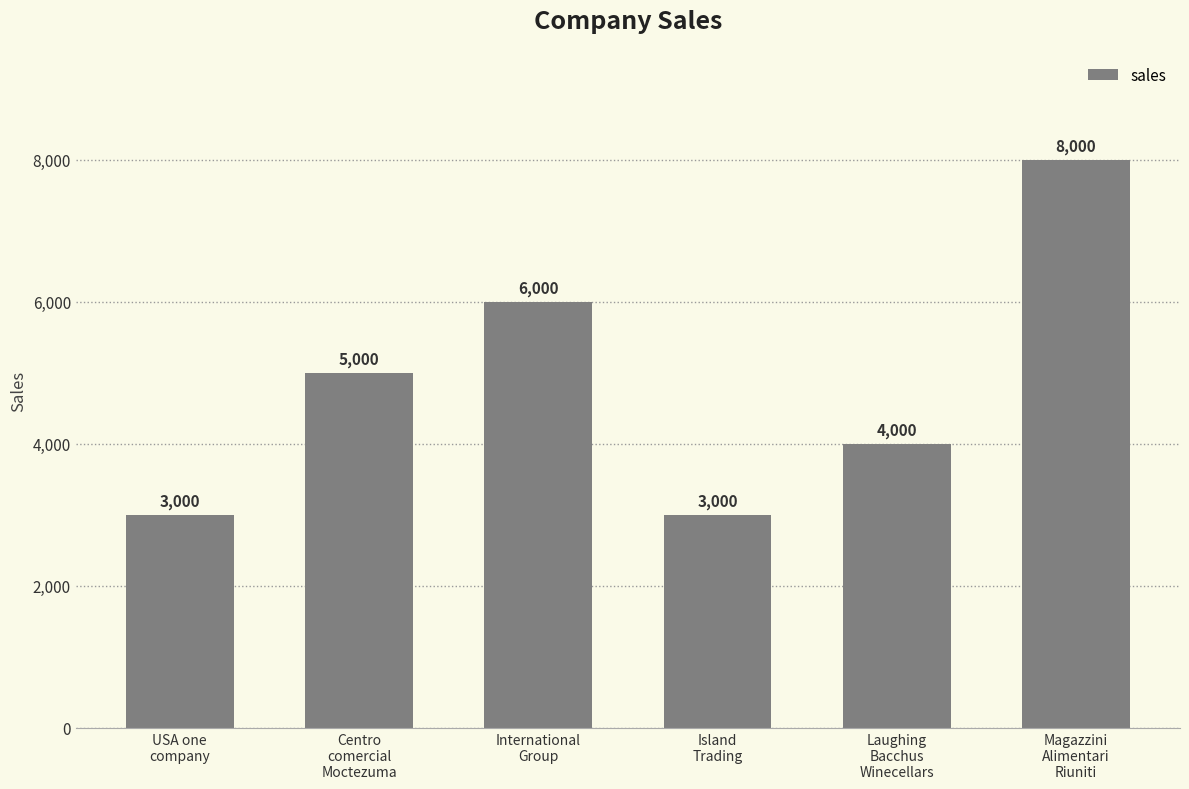

How many values are below 5000?

3